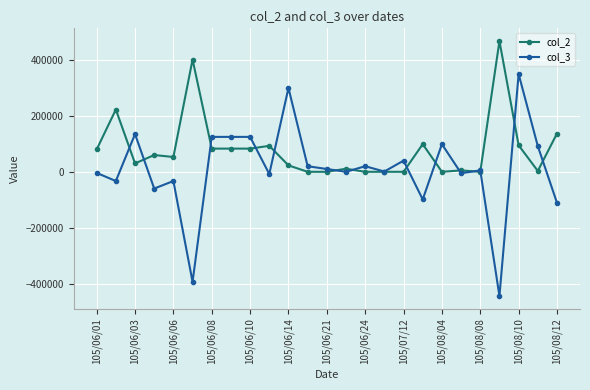

Which series has the largest total across all categories?

col_2